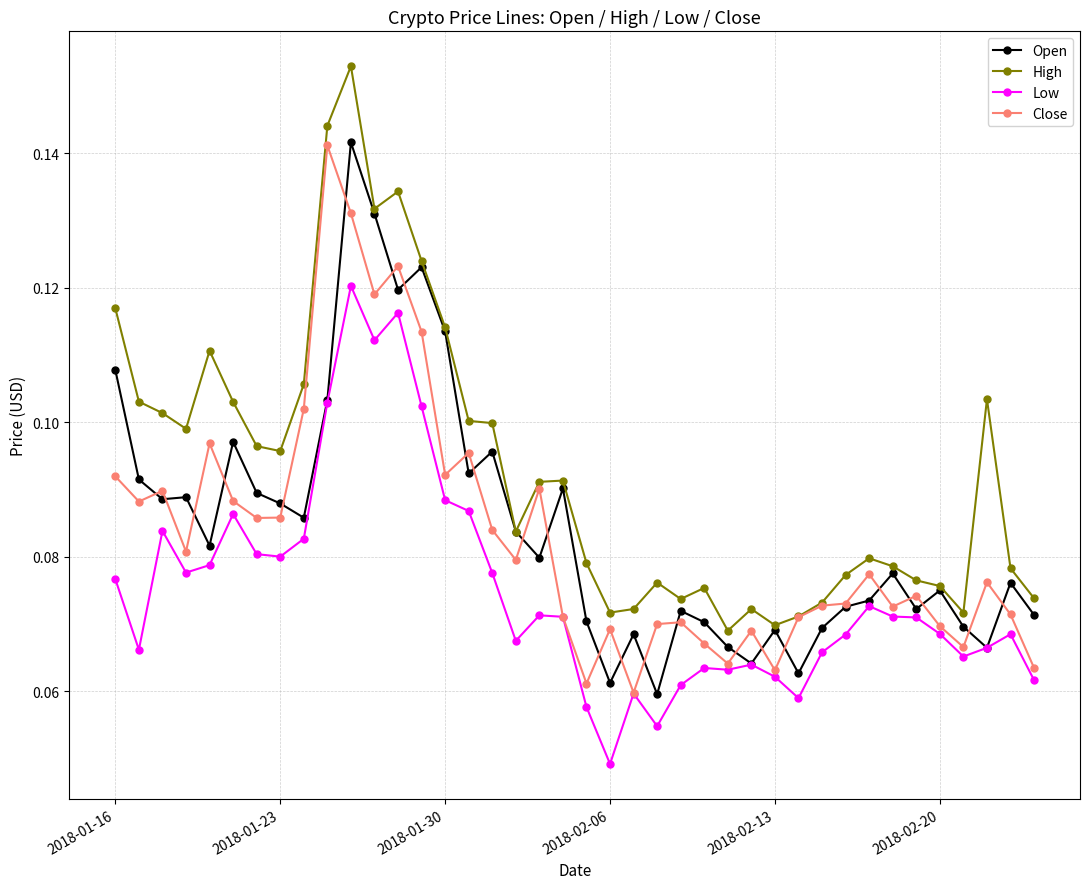

At how many categories does at least one series exceed 0?

40